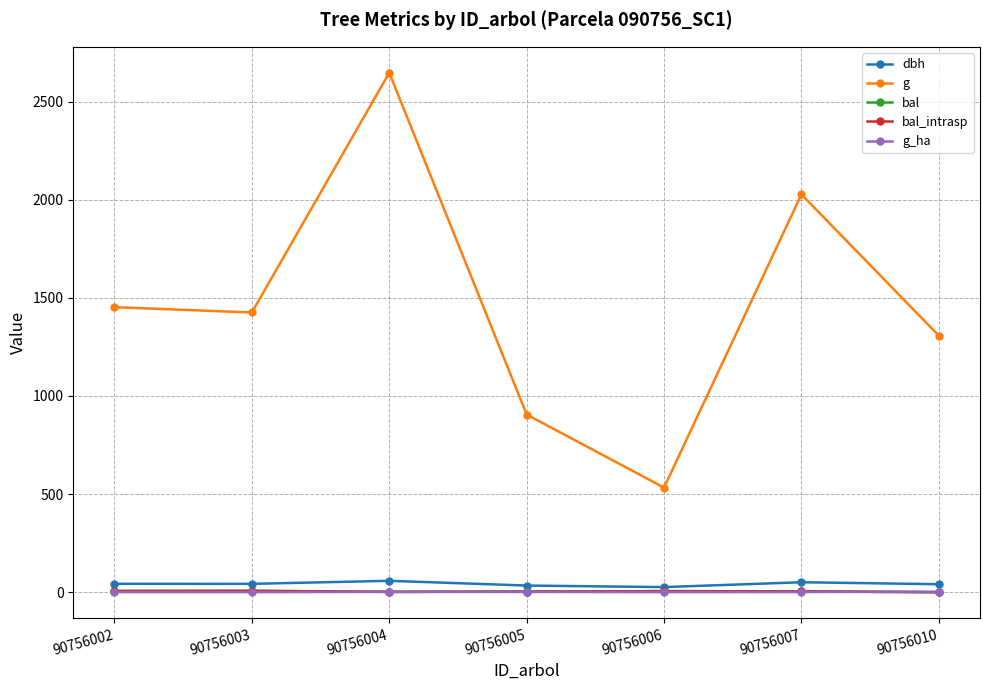

Reading left to right, what are all the values shown in this chart?

dbh: 90756002=43.0	90756003=42.6	90756004=58.0	90756005=34.0	90756006=26.1	90756007=50.8	90756010=40.8
g: 90756002=1452.2	90756003=1425.3	90756004=2646.6	90756005=905.2	90756006=533.0	90756007=2026.8	90756010=1307.4
bal: 90756002=6.3	90756003=7.0	90756004=1.9	90756005=3.2	90756006=5.5	90756007=4.5	90756010=0.0
bal_intrasp: 90756002=6.3	90756003=7.0	90756004=1.9	90756005=3.2	90756006=5.5	90756007=4.5	90756010=0.0
g_ha: 90756002=0.7	90756003=0.7	90756004=1.4	90756005=1.3	90756006=0.8	90756007=1.0	90756010=1.9